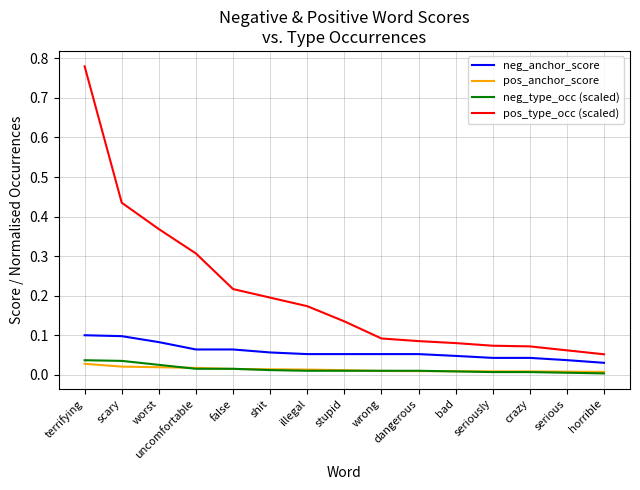

Between worst and illegal, which series saw the biggest shift?

pos_type_occ (scaled)